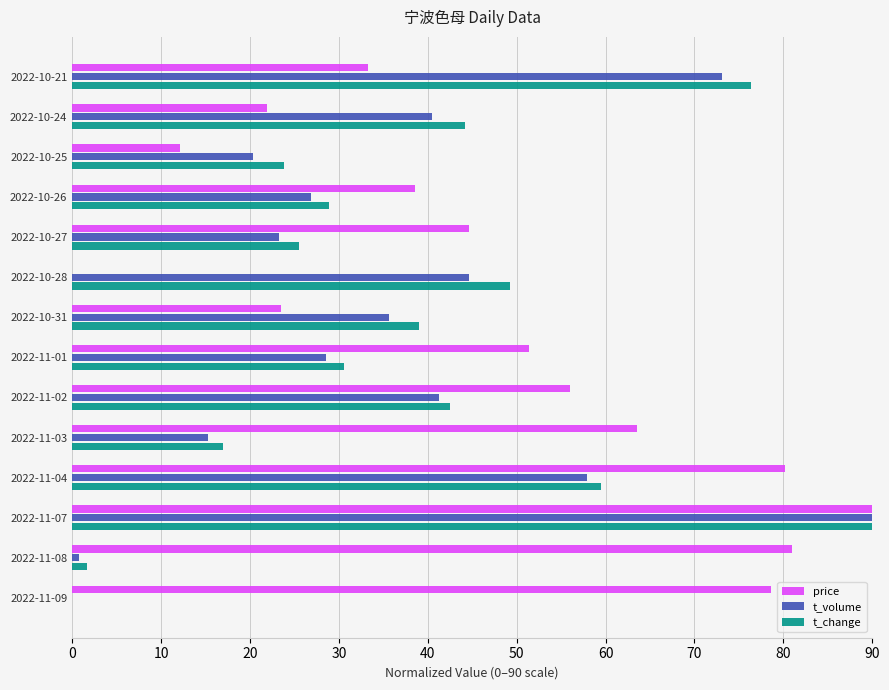

The price series shows 0.0 at 2022-10-28. True or false?

True